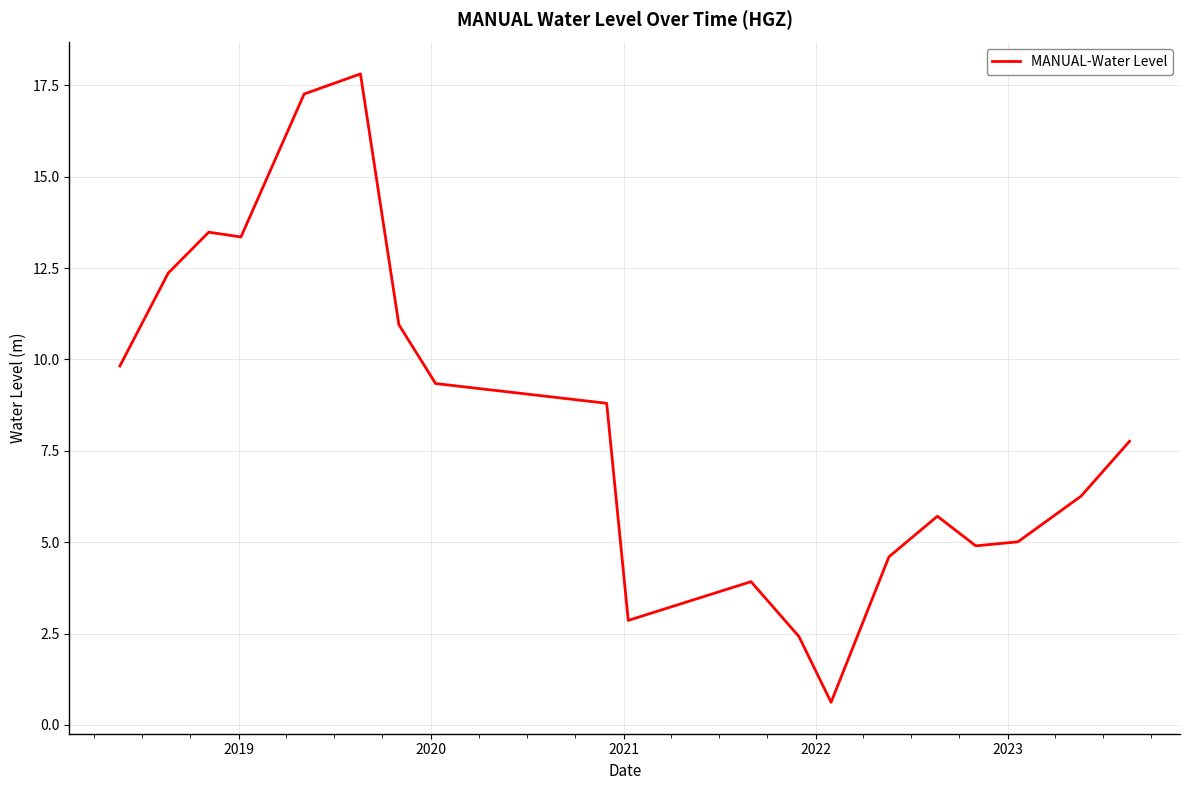

What is the difference between the maximum and minimum values?

17.2